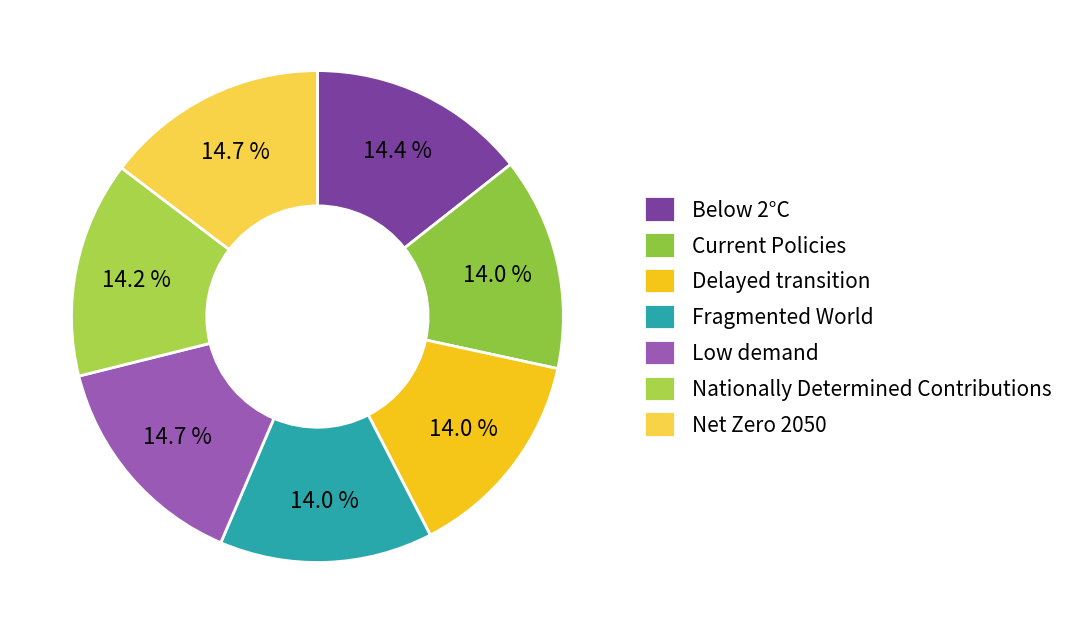

Does Below 2°C represent more than half of the total?

No